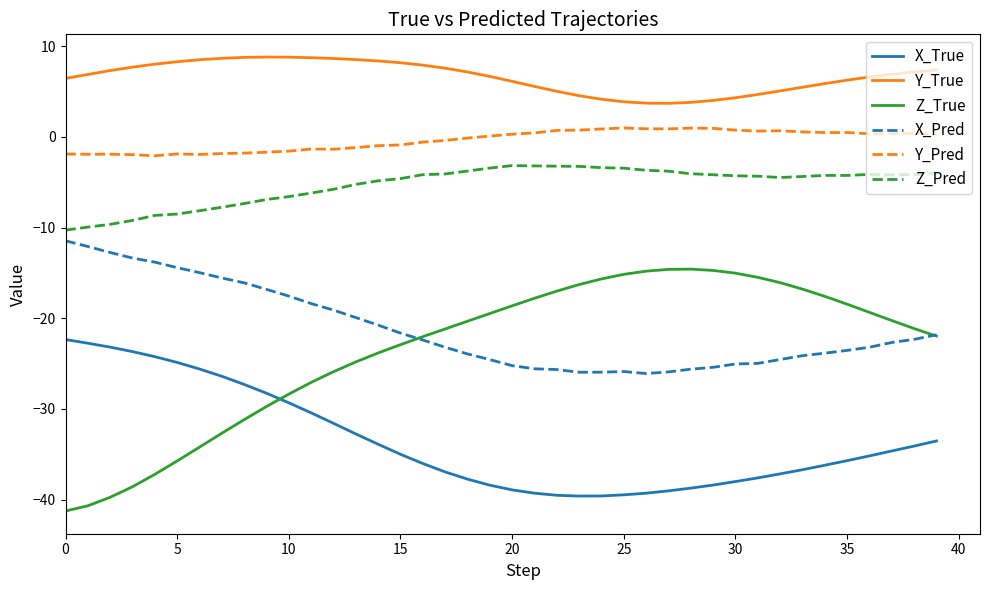

Which series has the largest range (max minus min)?

Z_True